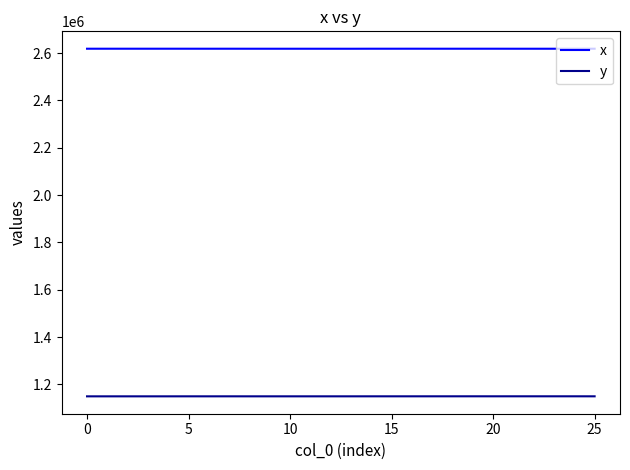

List the series in order of their overall mean, lowest first.

y, x